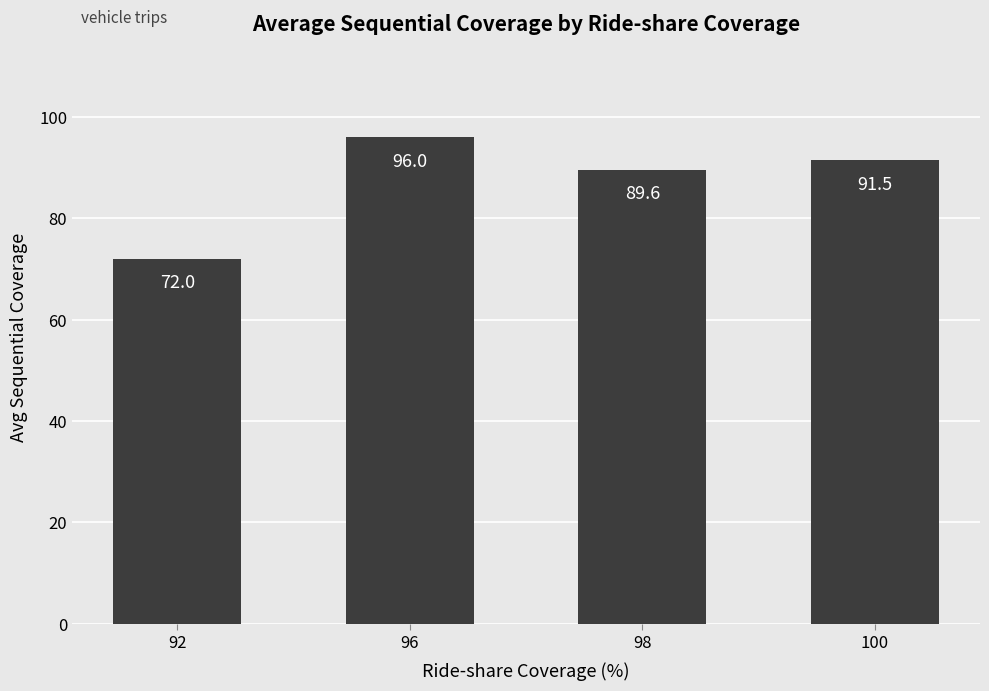

Read the value at 92.

72.0